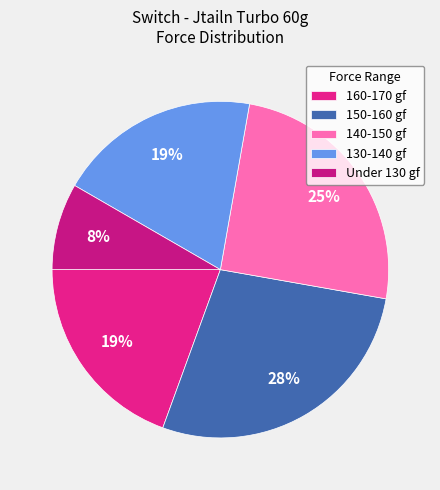

Does any single category account for the majority?

No